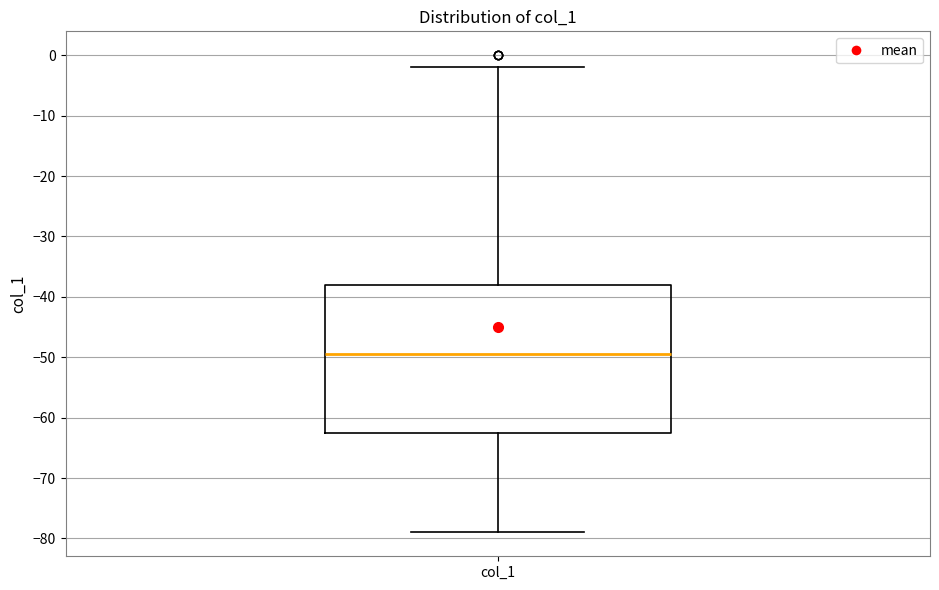

Read this box plot against the y-axis: the position of the median line, the range covered by the box, and the ends of both whiskers. The values are not printed on the chart, so give them approximately, as read against the axis.

median -49, box -62 to -38, whiskers -79 to -2